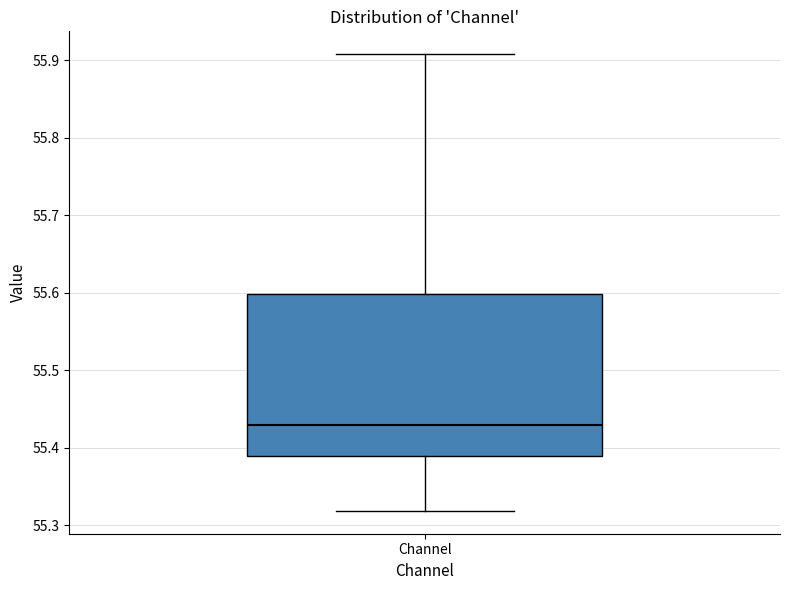

Read this box plot against the y-axis: the position of the median line, the range covered by the box, and the ends of both whiskers. The values are not printed on the chart, so give them approximately, as read against the axis.

median 55.43, box 55.39 to 55.60, whiskers 55.32 to 55.91